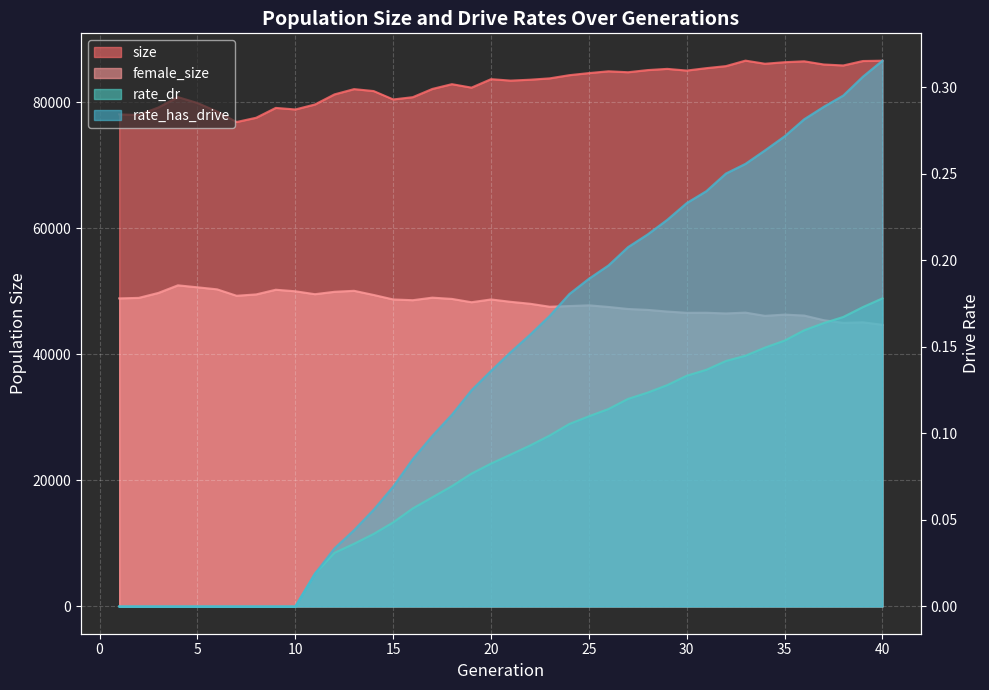

True or false: rate_dr and rate_has_drive intersect in this chart.

False